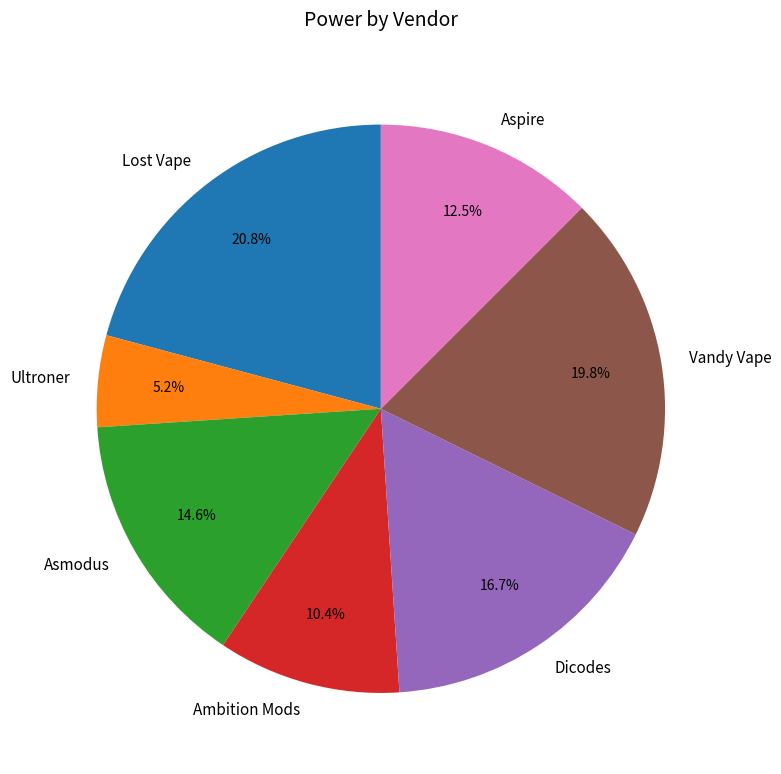

To the nearest percent, what is the combined percentage of Dicodes and Ambition Mods?

27%